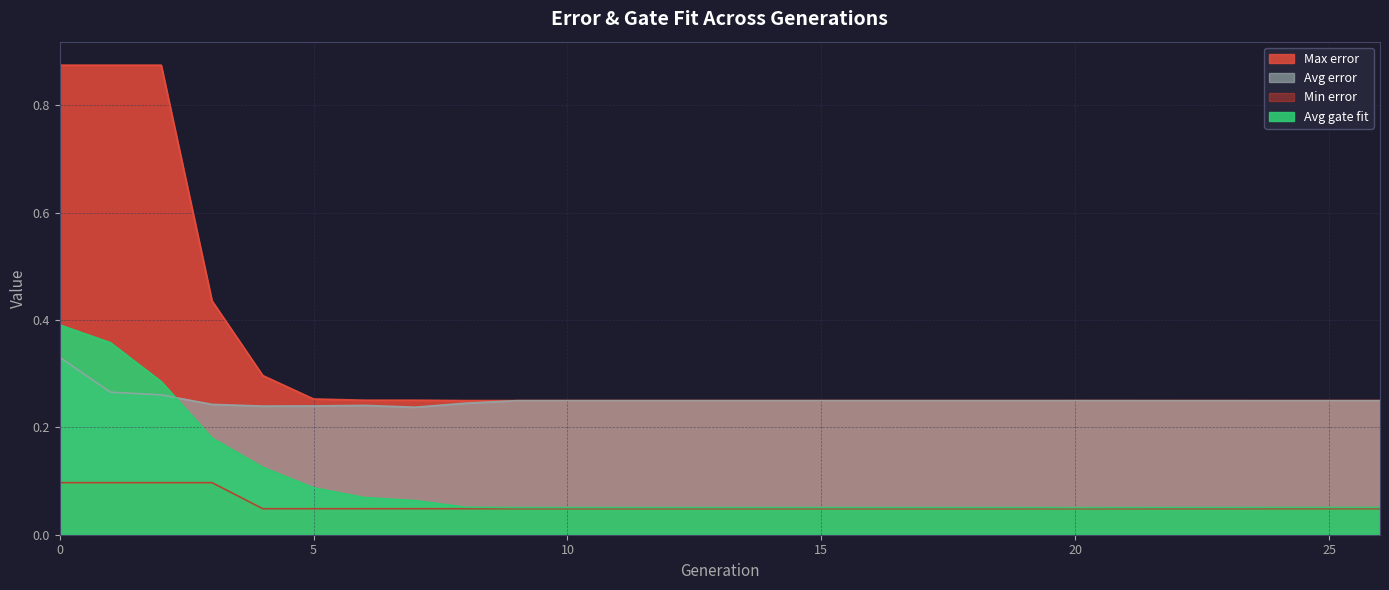

List the labels in order of Avg error value, largest first.

0, 1, 2, 20, 9, 10, 11, 12, 13, 14, 15, 16, 17, 18, 19, 21, 22, 23, 24, 25, 26, 8, 3, 6, 5, 4, 7